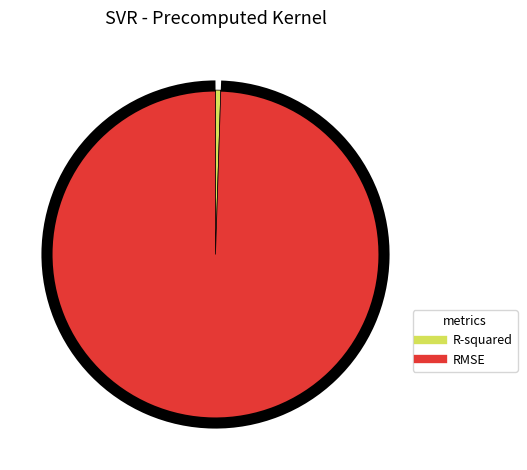

Do RMSE and R-squared together represent more than half of the pie?

Yes